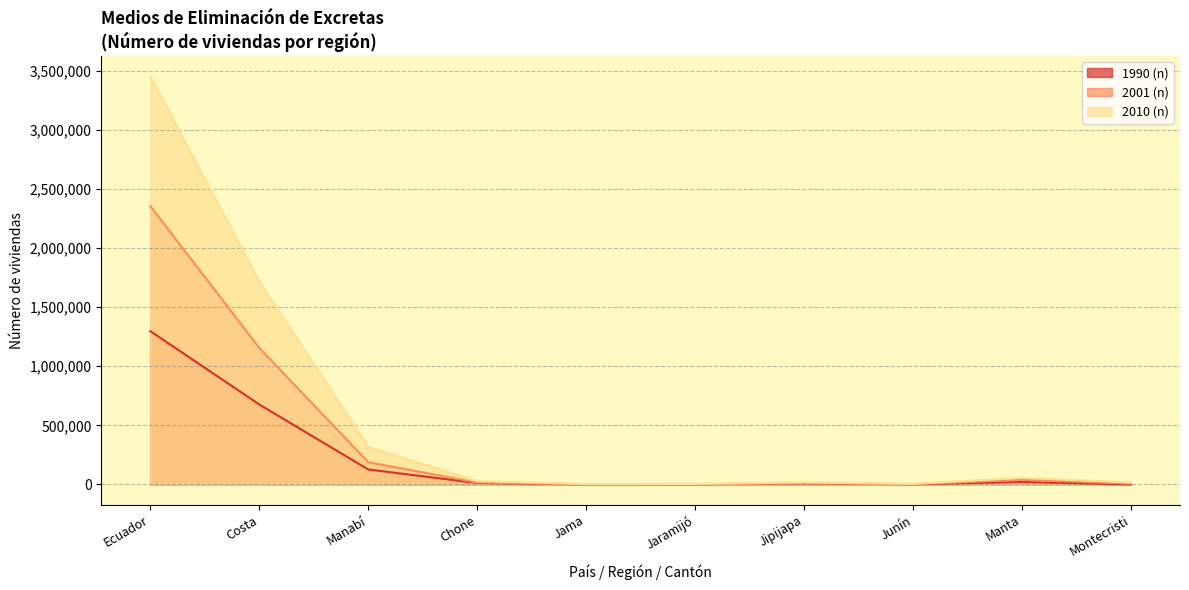

In 2001 (n), how many points are higher than both neighbors (excluding endpoints)?

2